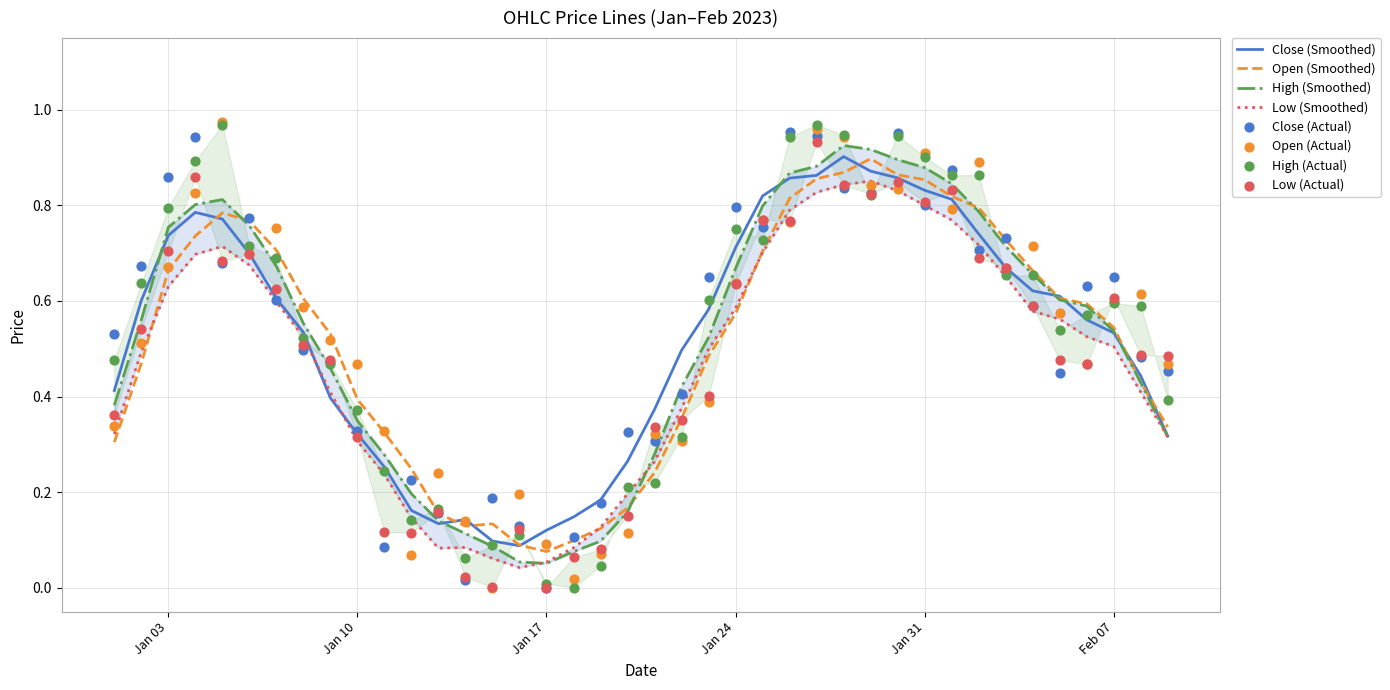

Which series has the largest total across all categories?

Close